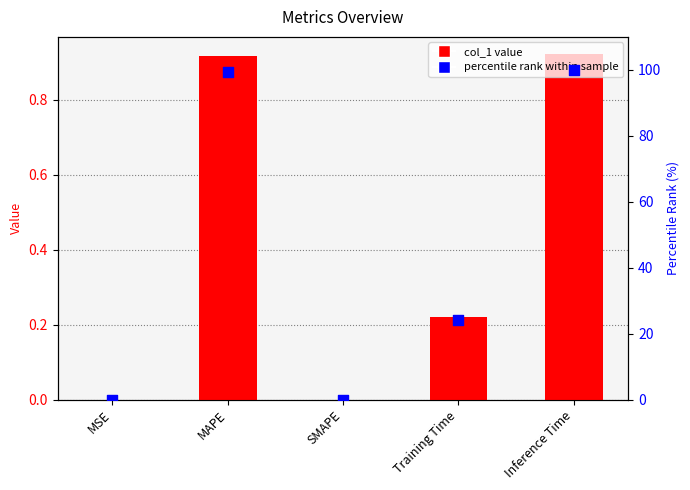

Which series has the widest spread of Y values?

percentile rank within sample